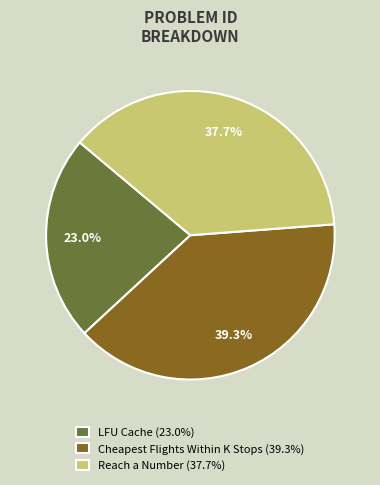

How many segments does this pie chart have?

3